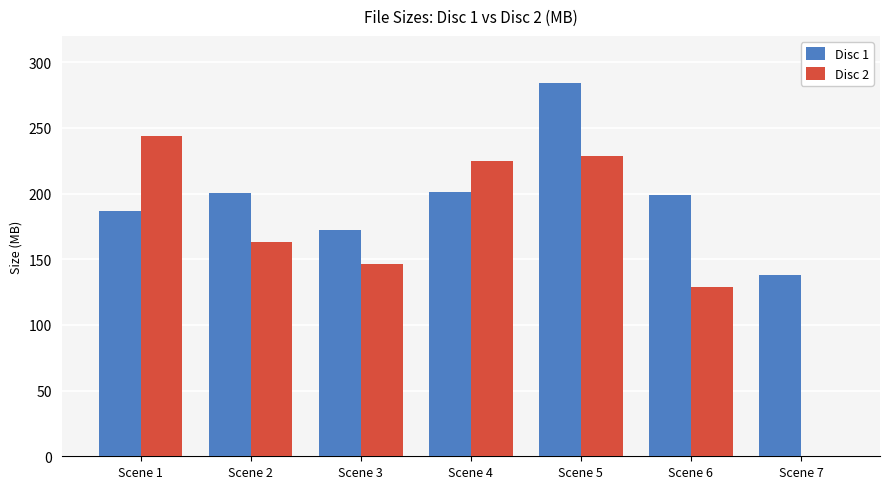

Which series has the largest total across all categories?

Disc 1